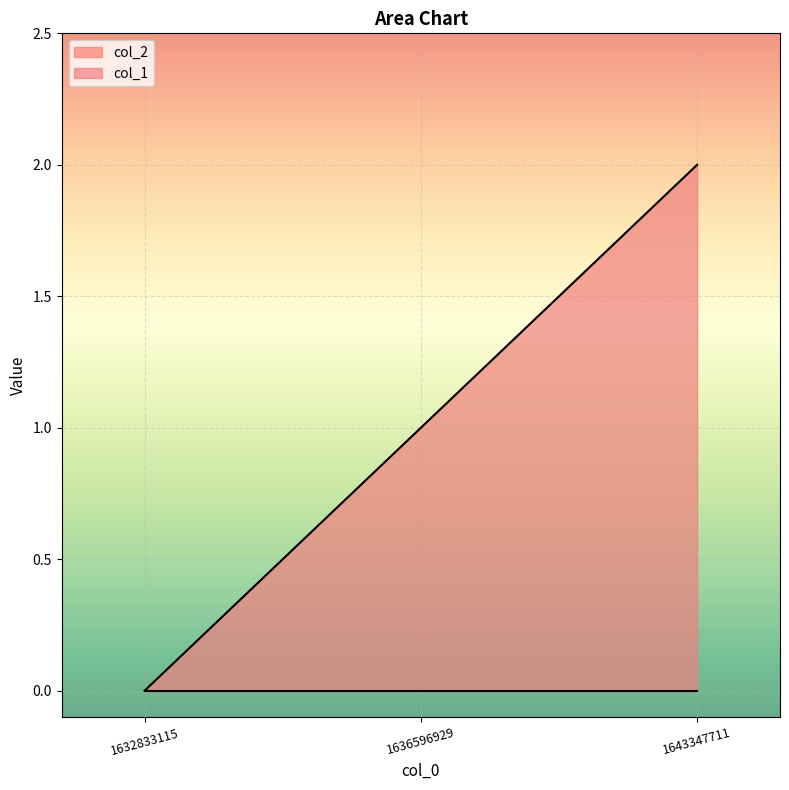

Reading left to right, list all the values displayed in this chart.

1632833115=0	1636596929=1	1643347711=2